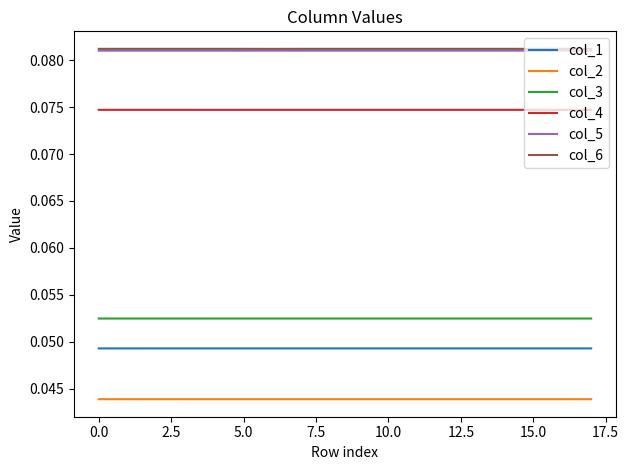

True or false: col_2 and col_5 cross at least once.

False